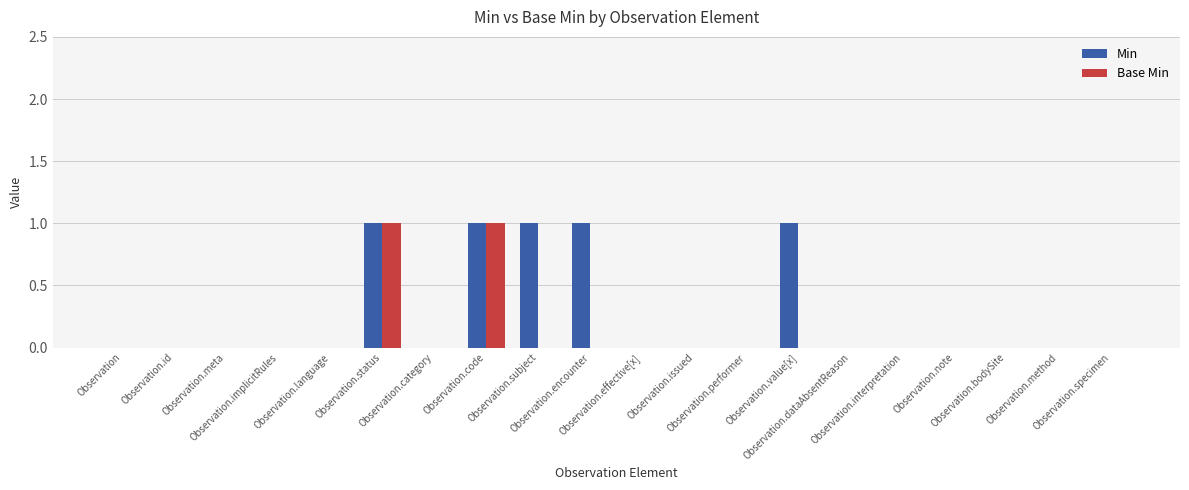

What are all the series names shown in the legend?

Min, Base Min